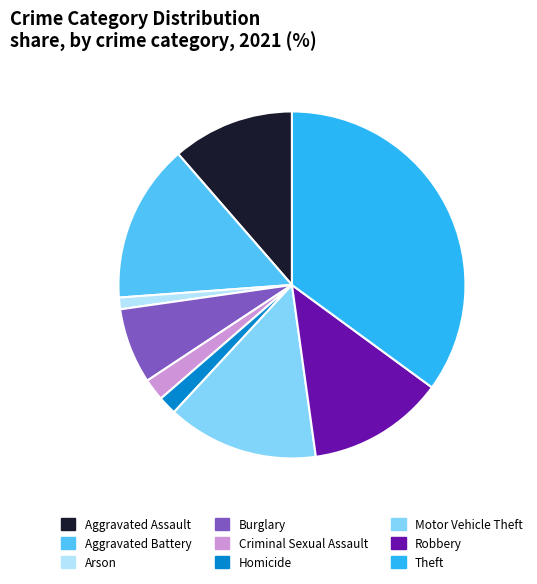

Is Aggravated Assault the majority of the pie?

No